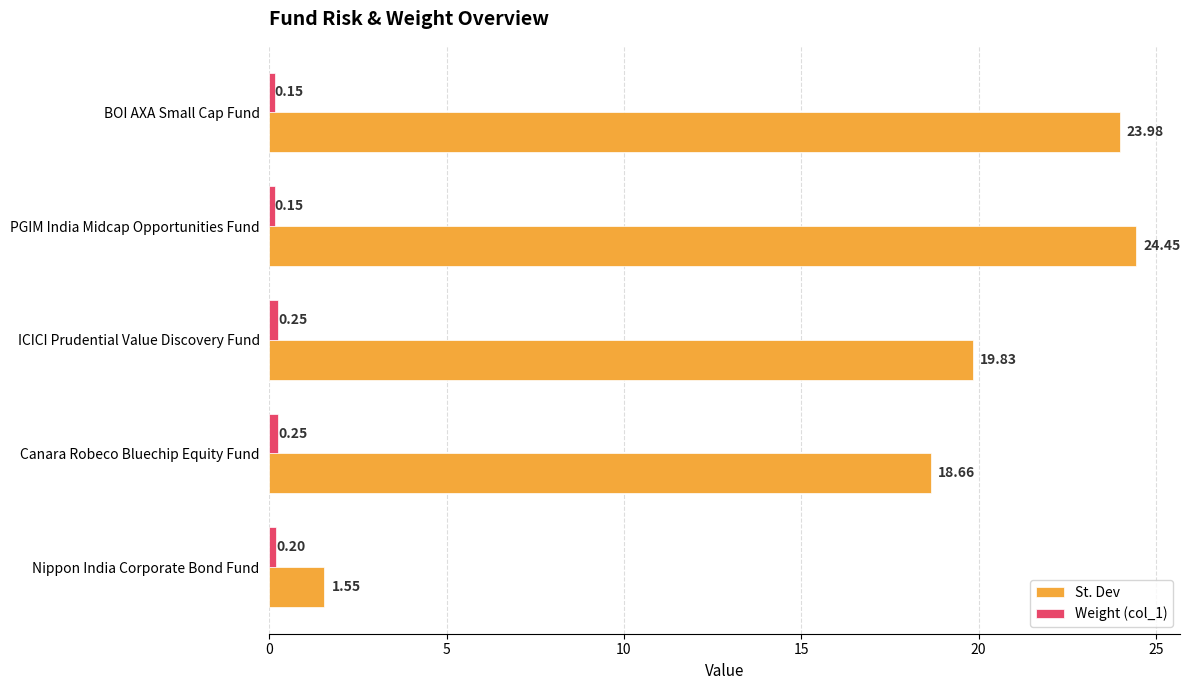

At which category does the chart reach its peak across all series?

PGIM India Midcap Opportunities Fund